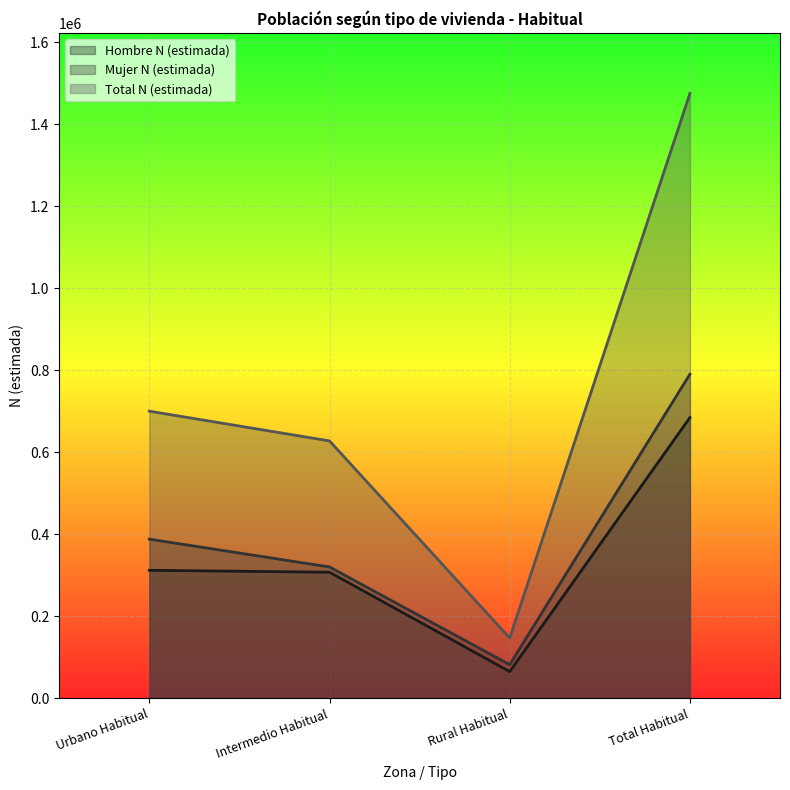

What are all the series names shown in the legend?

Hombre N (estimada), Mujer N (estimada), Total N (estimada)